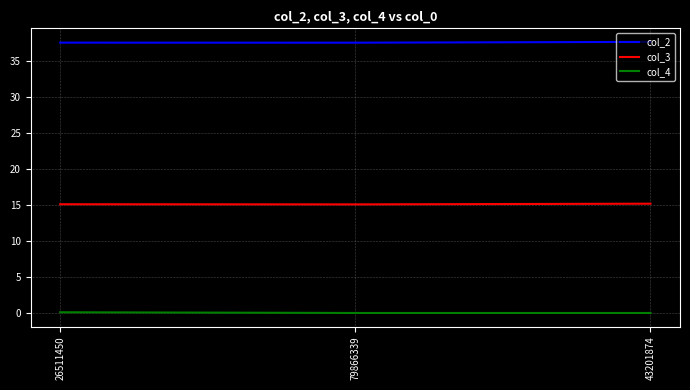

Is it true that col_2 equals 37.6 at 43201874?

True